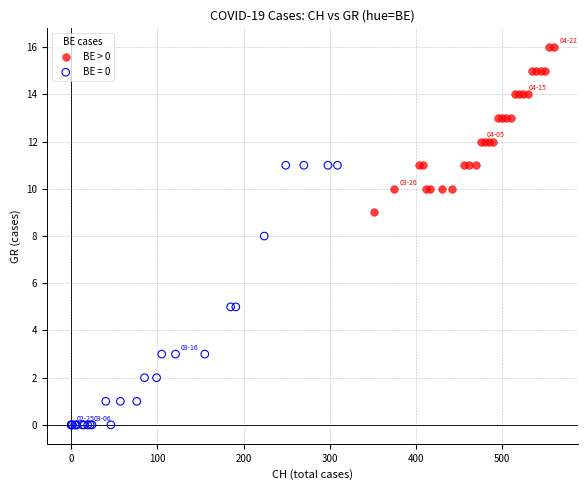

Which series has the widest spread of Y values?

BE = 0